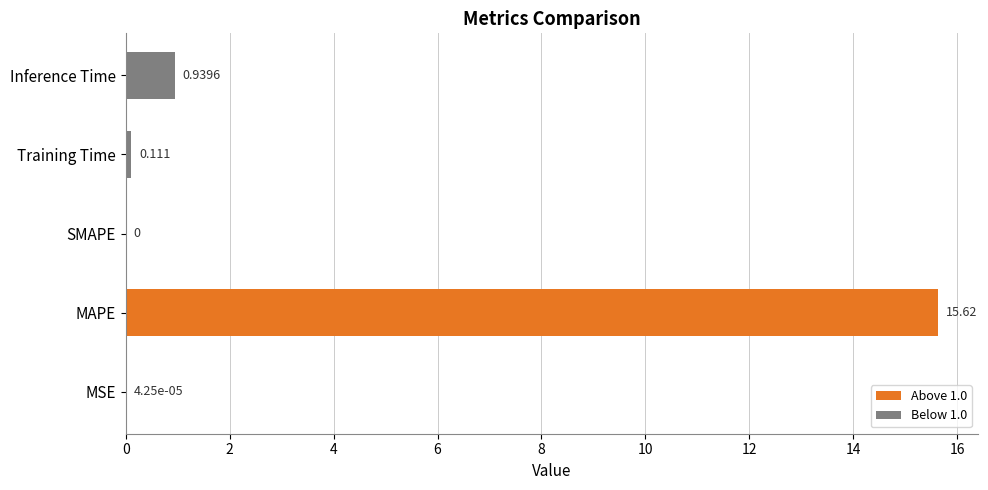

Between MSE and MAPE, which is larger?

MAPE